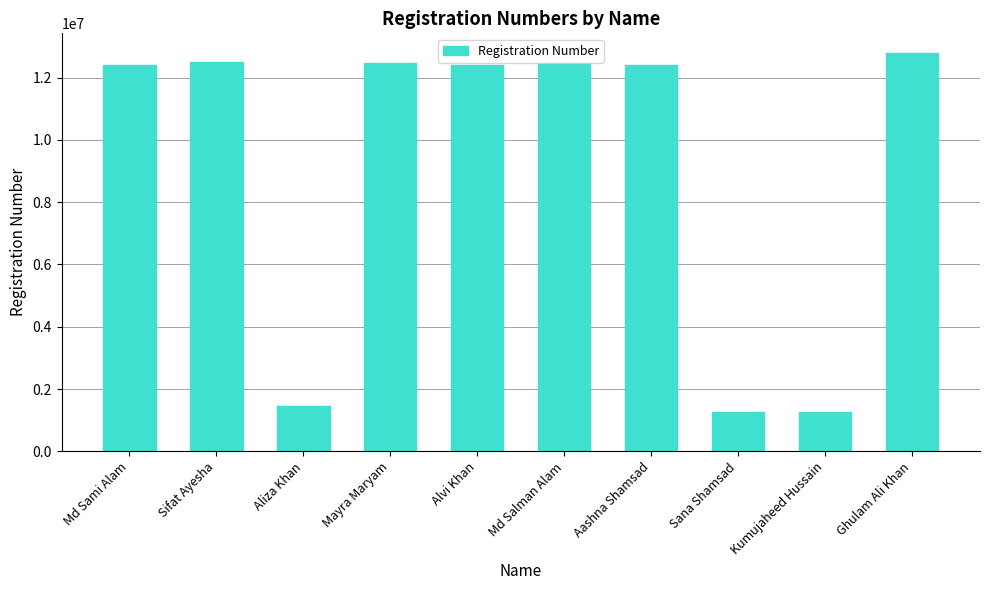

What is the maximum value shown in the chart?

12784047